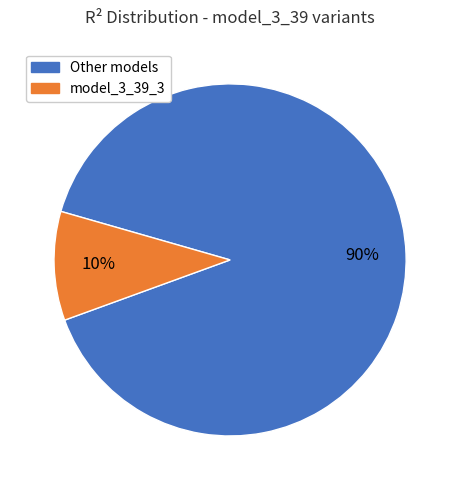

Does any single category account for the majority?

Yes